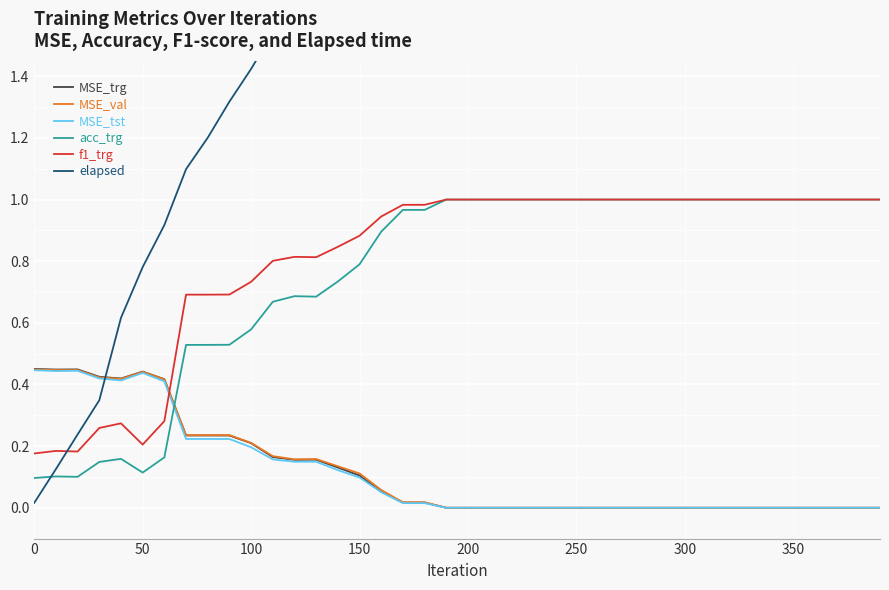

The MSE_val series shows -0.3 at 200. True or false?

False